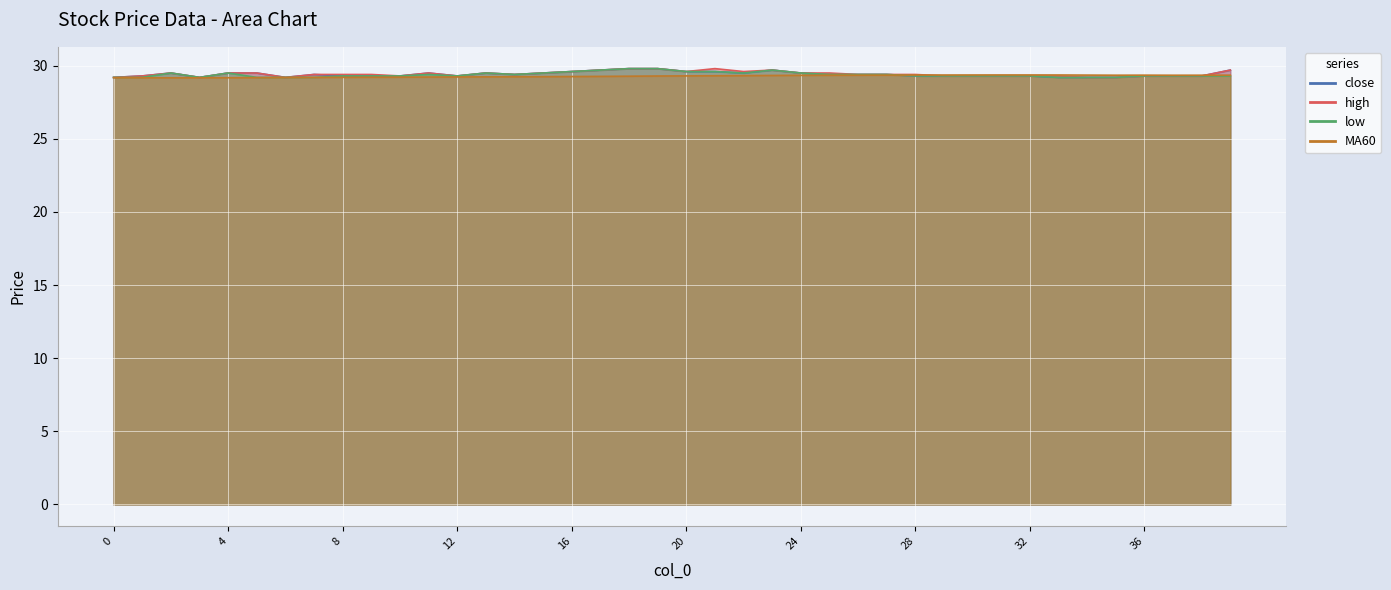

What is the difference between the second highest and minimum values in the close series?

0.6